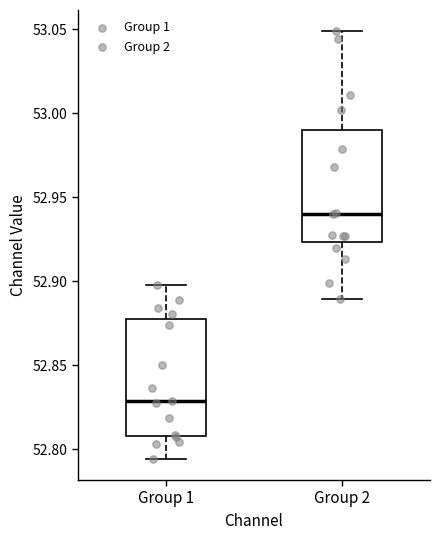

Reading left to right, transcribe this box plot: for each box, give where its median line is, the range the box spans, and where its two whiskers end, as read against the y-axis. The values are not printed on the chart, so give them approximately, as read against the axis.

Group 1: median 52.830, box 52.810 to 52.875, whiskers 52.795 to 52.900
Group 2: median 52.940, box 52.925 to 52.990, whiskers 52.890 to 53.050